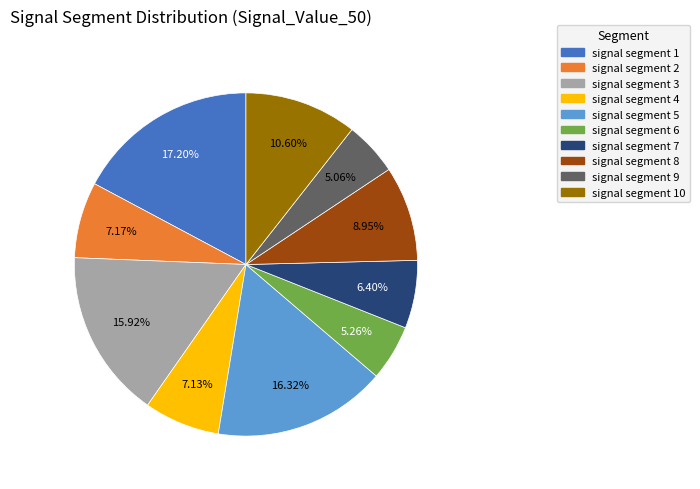

True or false: signal segment 6 accounts for 16% of the total.

False